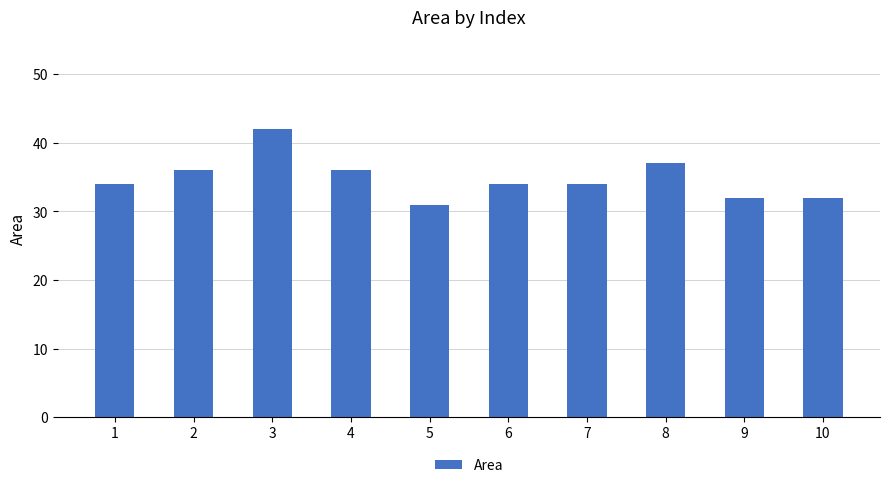

Which label corresponds to the smallest value in the chart?

5